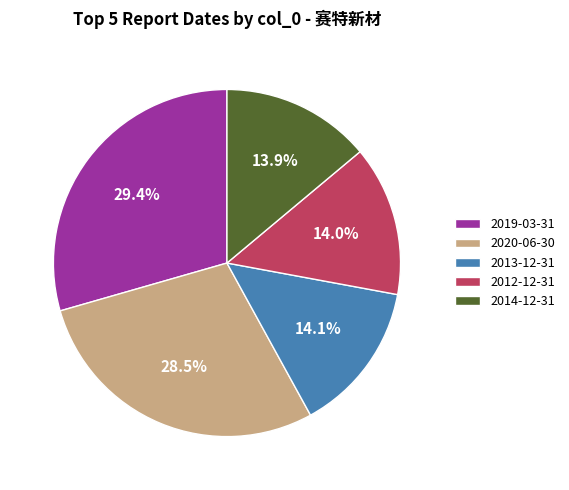

Is there a majority slice in this chart?

No